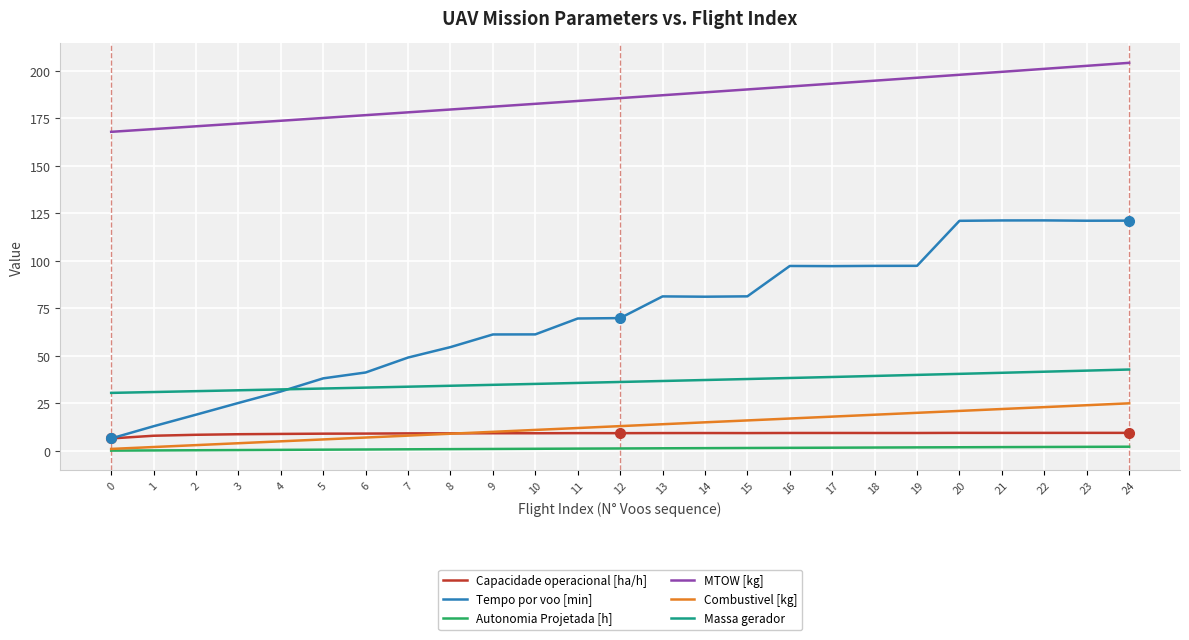

How many categories are shown in the chart?

25